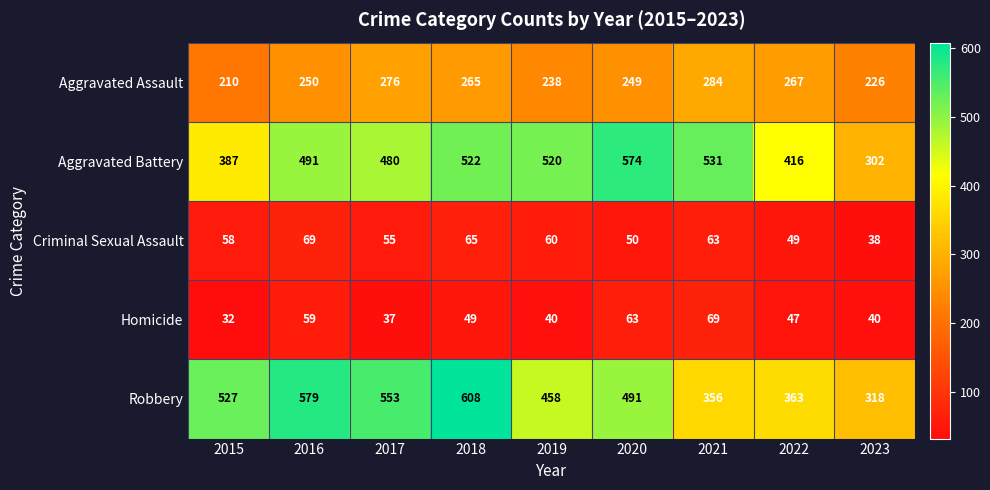

The Robbery series shows 458 at 2019. True or false?

True